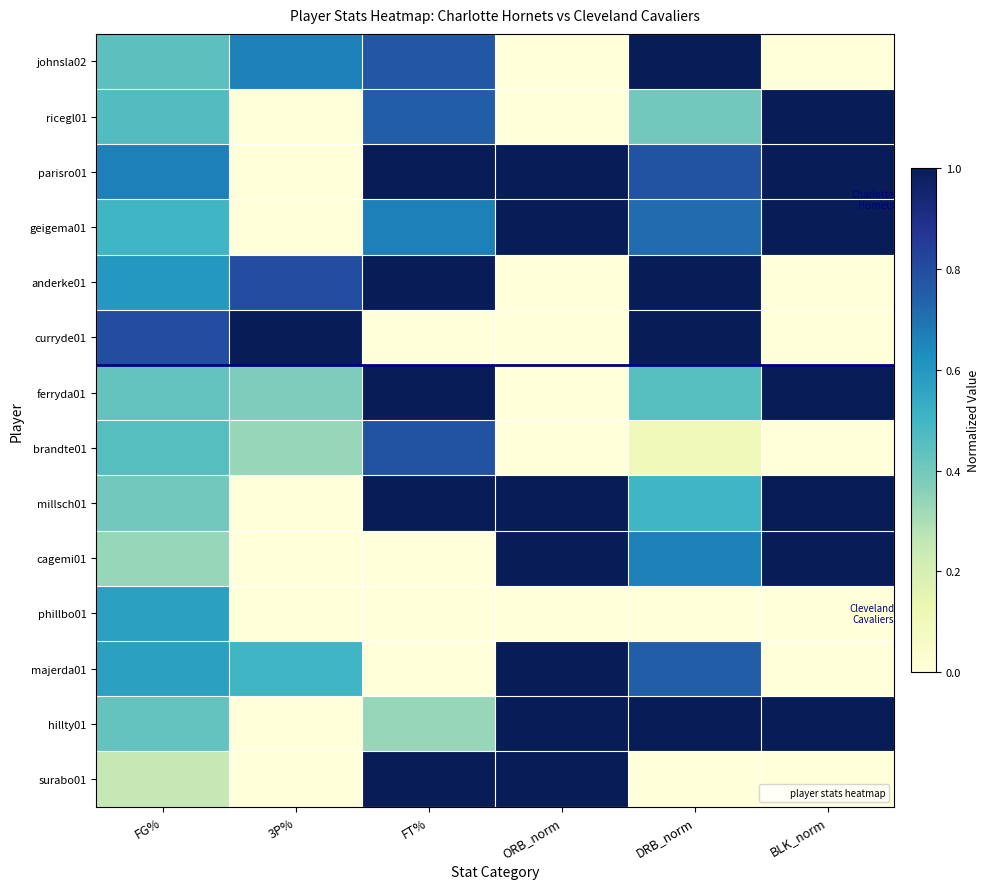

At DRB_norm, list the series in order from largest to smallest.

johnsla02, anderke01, curryde01, hillty01, parisro01, majerda01, geigema01, cagemi01, millsch01, ferryda01, ricegl01, brandte01, phillbo01, surabo01